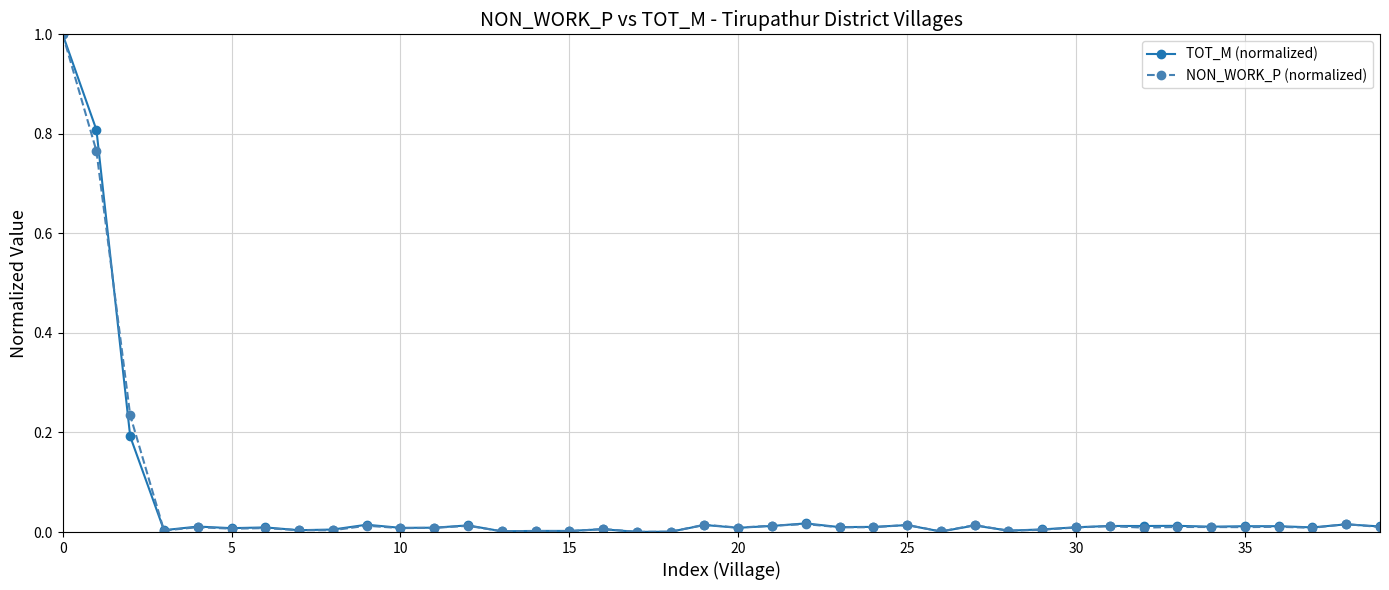

What is the highest value of the NON_WORK_P (normalized) series?

1.0